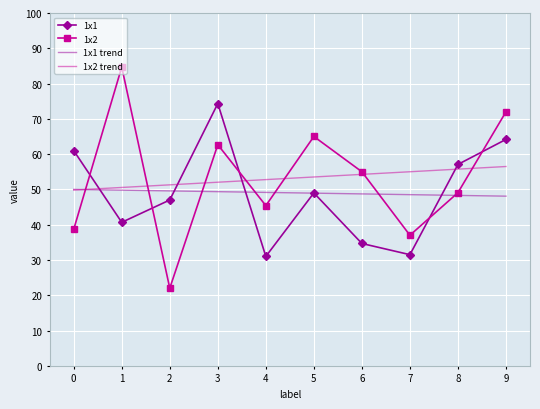

Rank the series at 7 from highest to lowest value.

1x2 trend, 1x1 trend, 1x2, 1x1